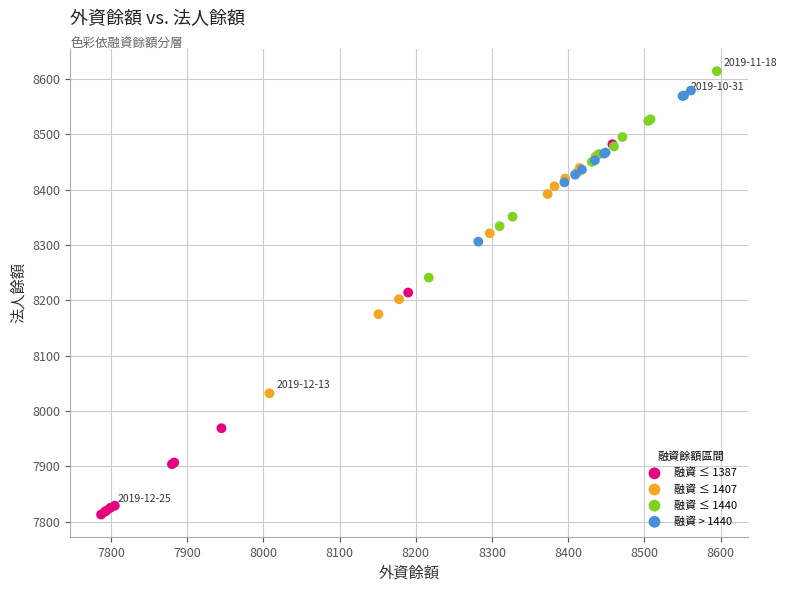

Which series has the widest spread of Y values?

融資 ≤ 1387